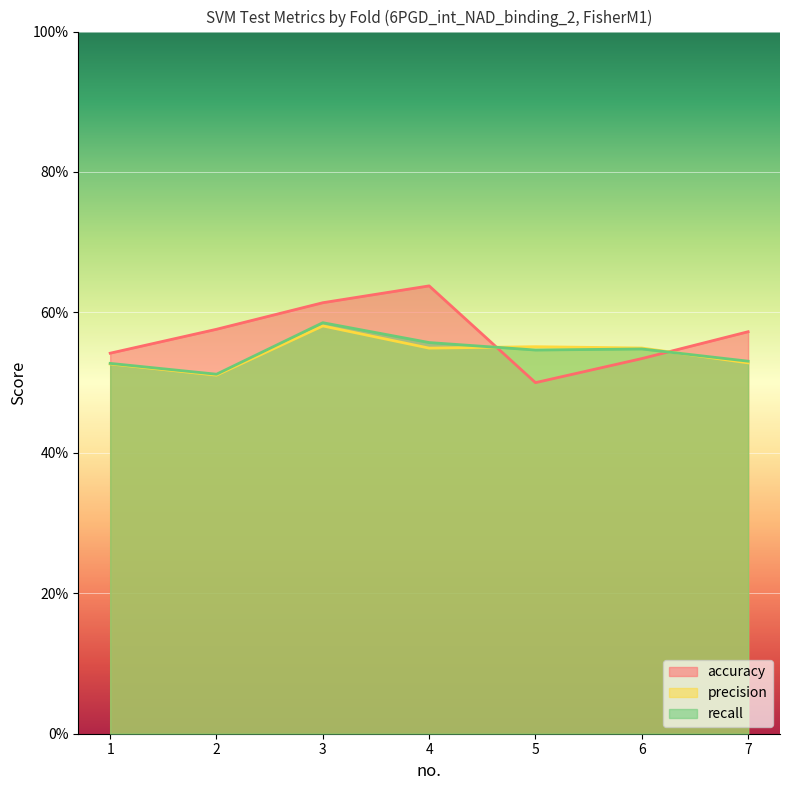

What is the sum of the accuracy values at 3 and 1?

1.2